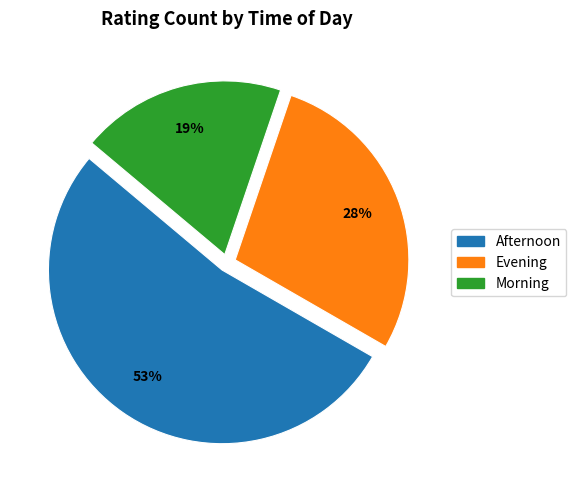

To the nearest percent, what is the difference between the largest and smallest slice percentages?

34%